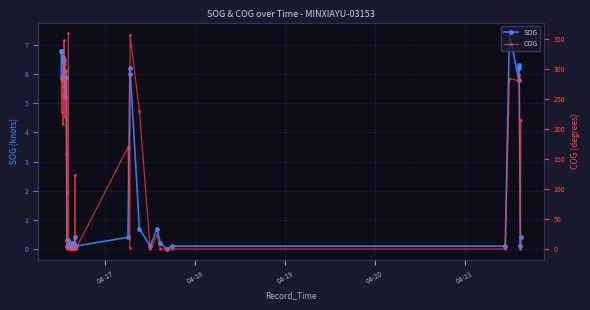

How many values in SOG are above zero?

39